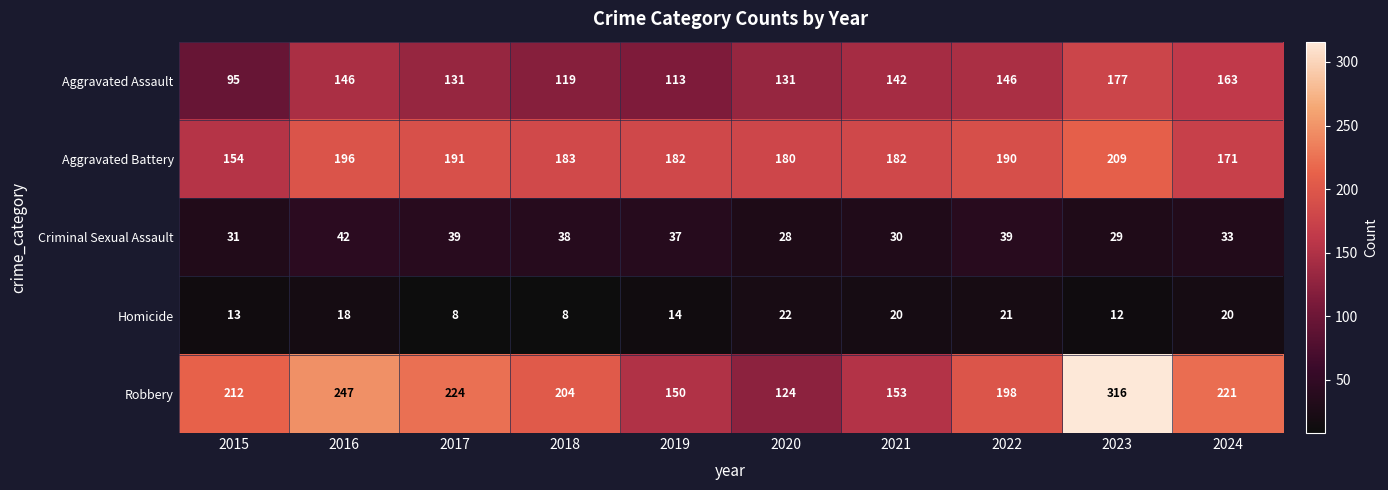

Which label corresponds to the largest value in the chart?

2023